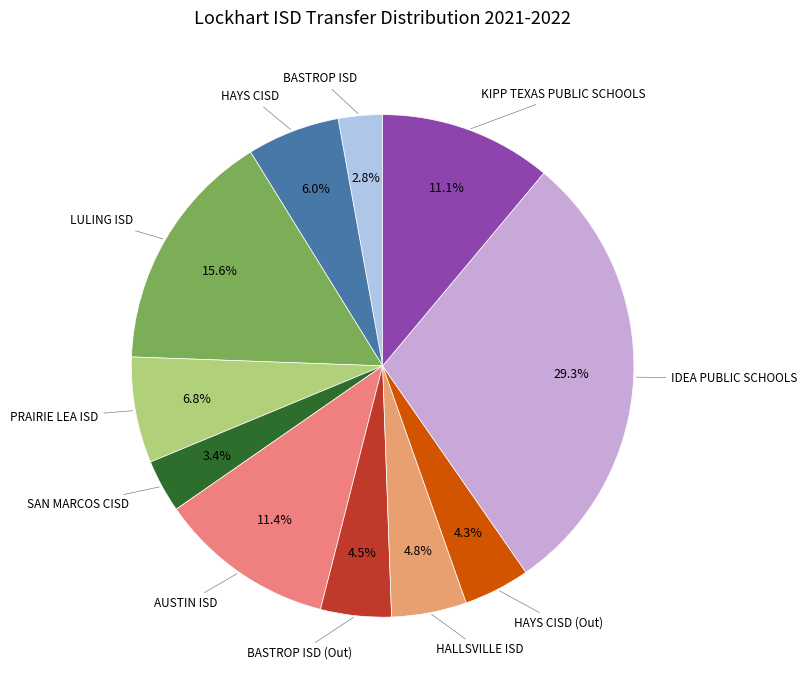

How many slices are in this pie chart?

11